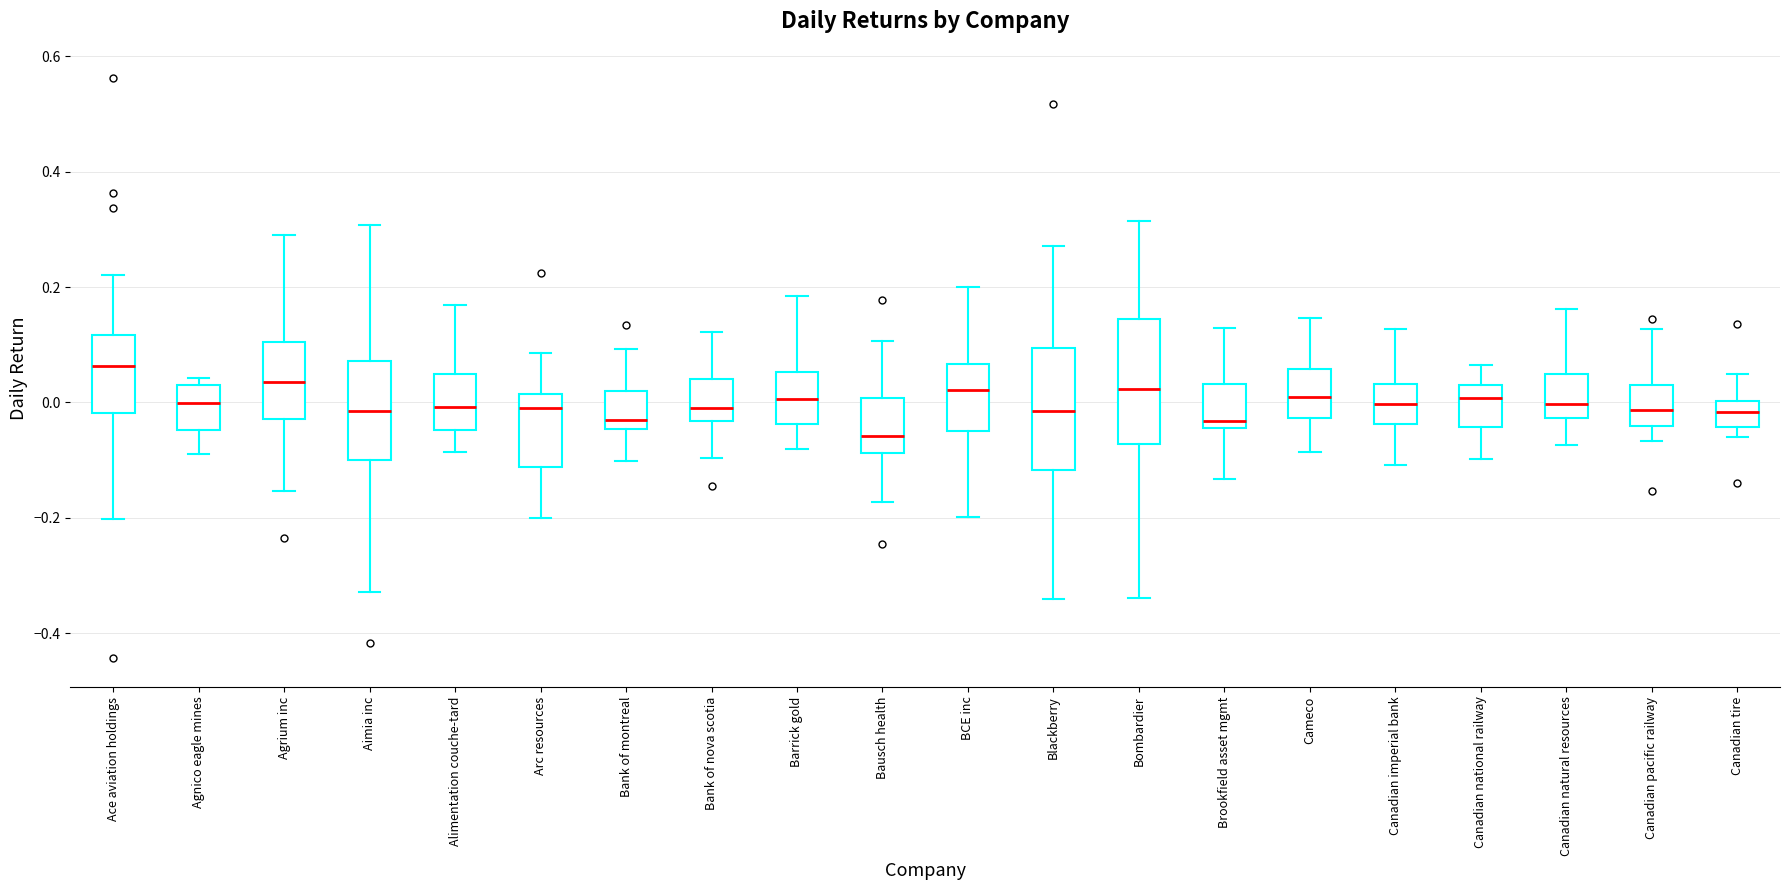

Where does the lower whisker of the box for Agrium inc end on the y-axis? The values are not printed on the chart, so give them approximately, as read against the axis.

-0.16